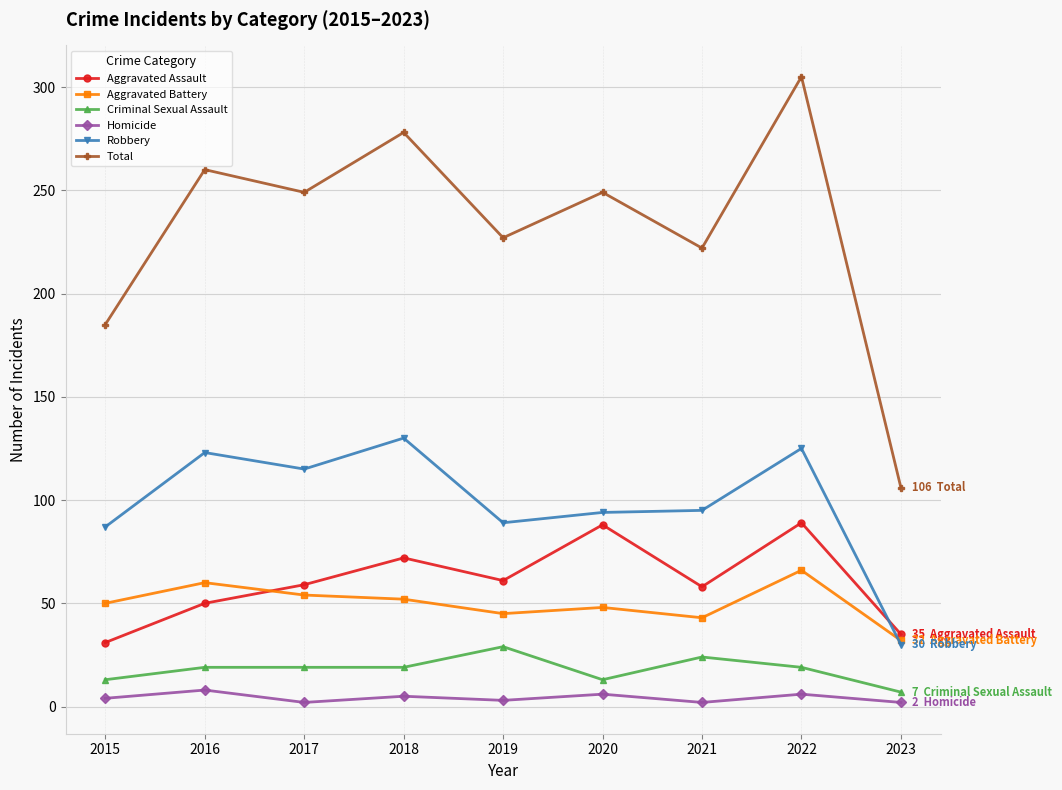

How many lines are shown in the chart?

6